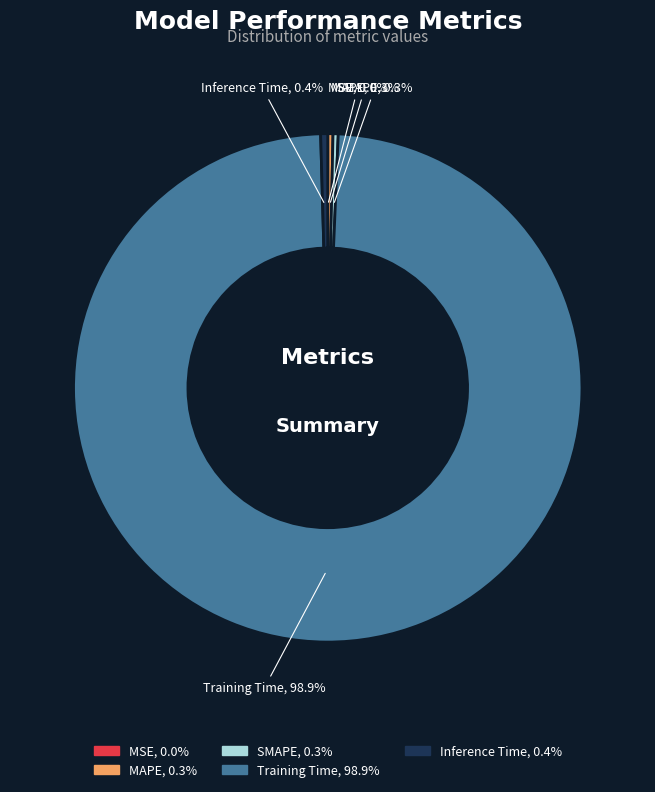

What percentage is NOT represented by MAPE, 0.3%?

99.7%